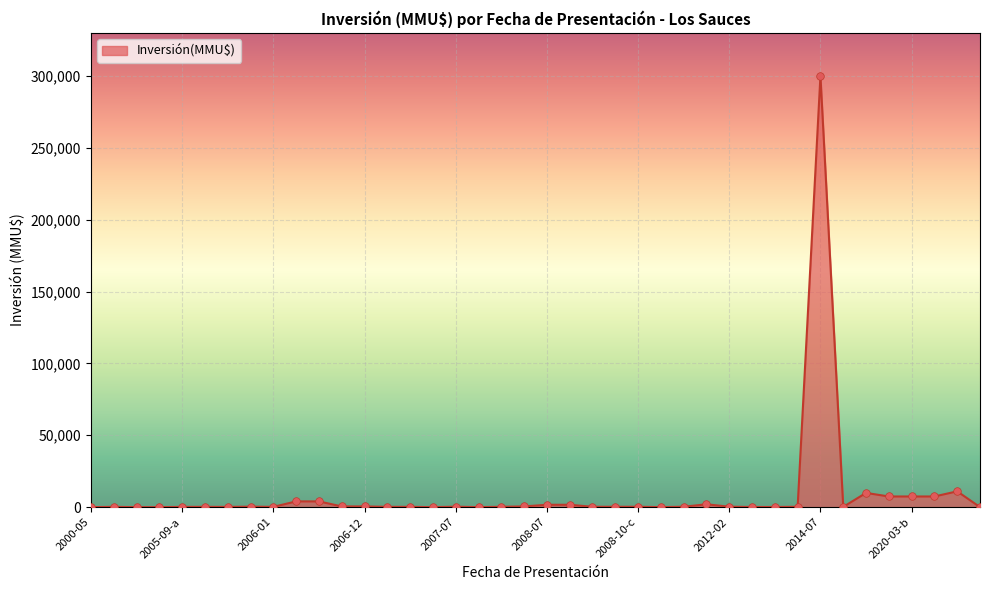

What is the difference between the maximum and minimum values?

300000